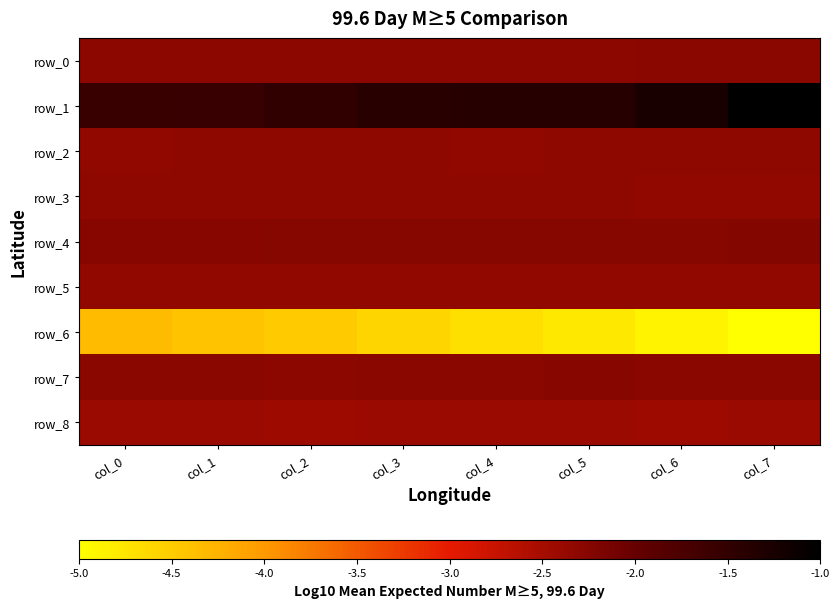

Which series changed the most between col_3 and col_5?

row_6